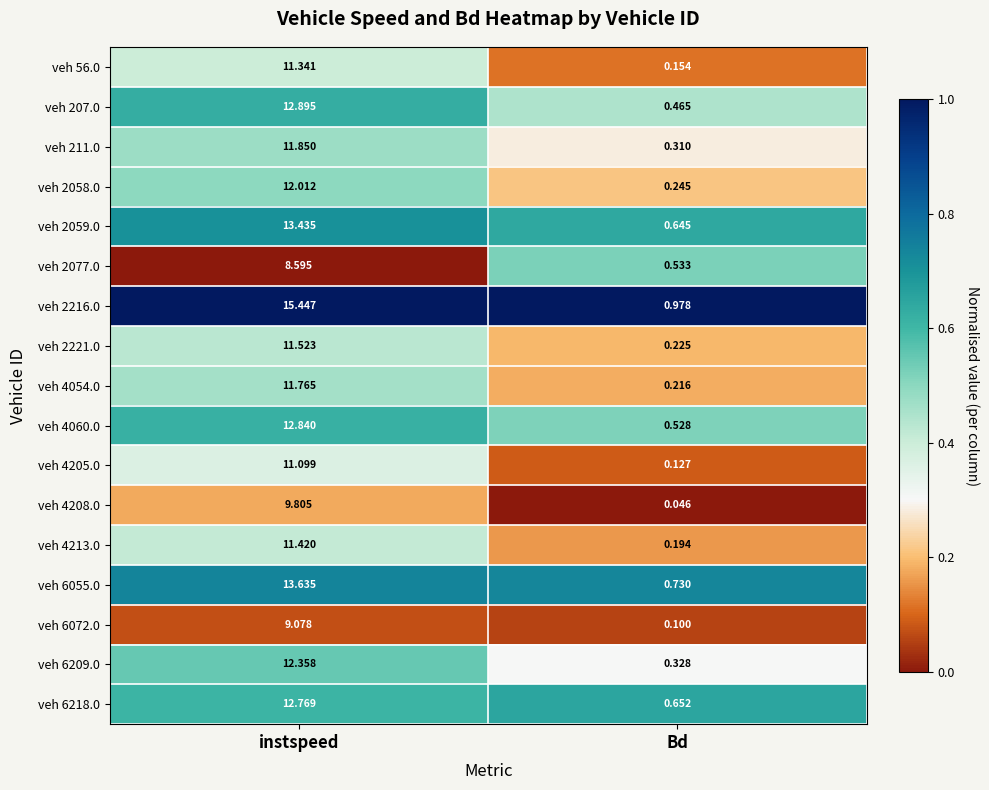

Where does the veh 6055.0 series first go above 13?

instspeed